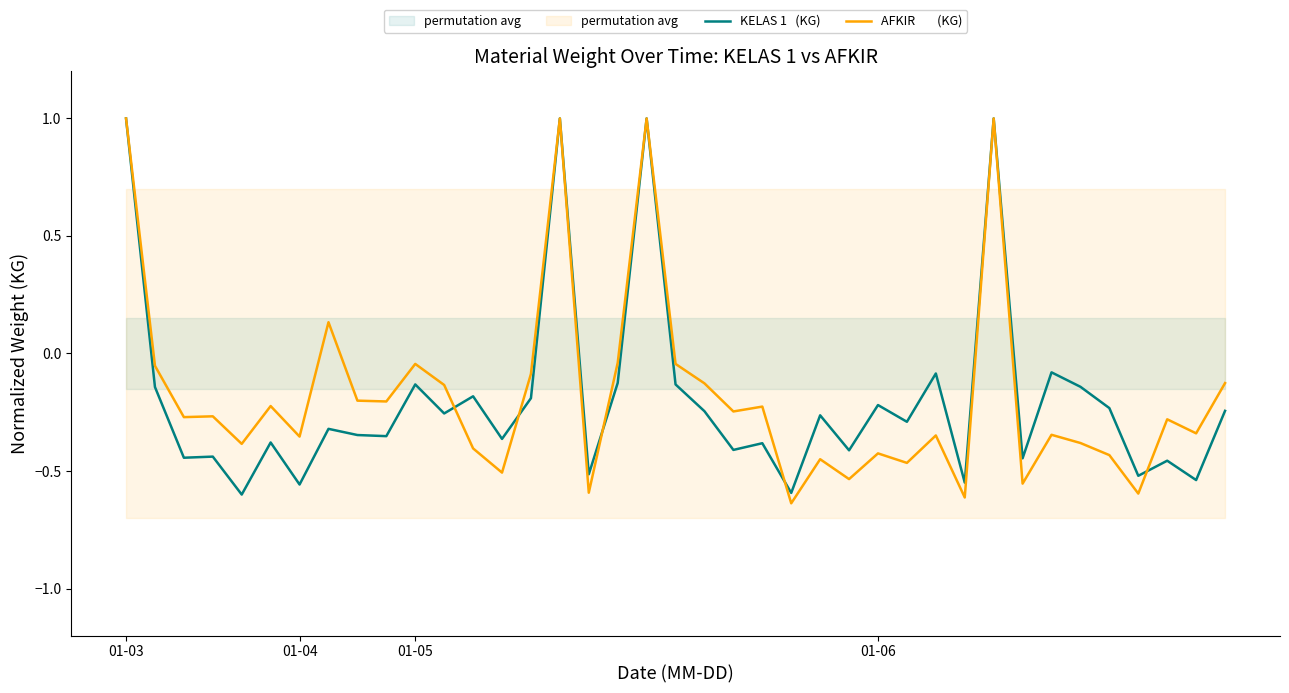

How many values in KELAS 1   (KG) are below zero?

35